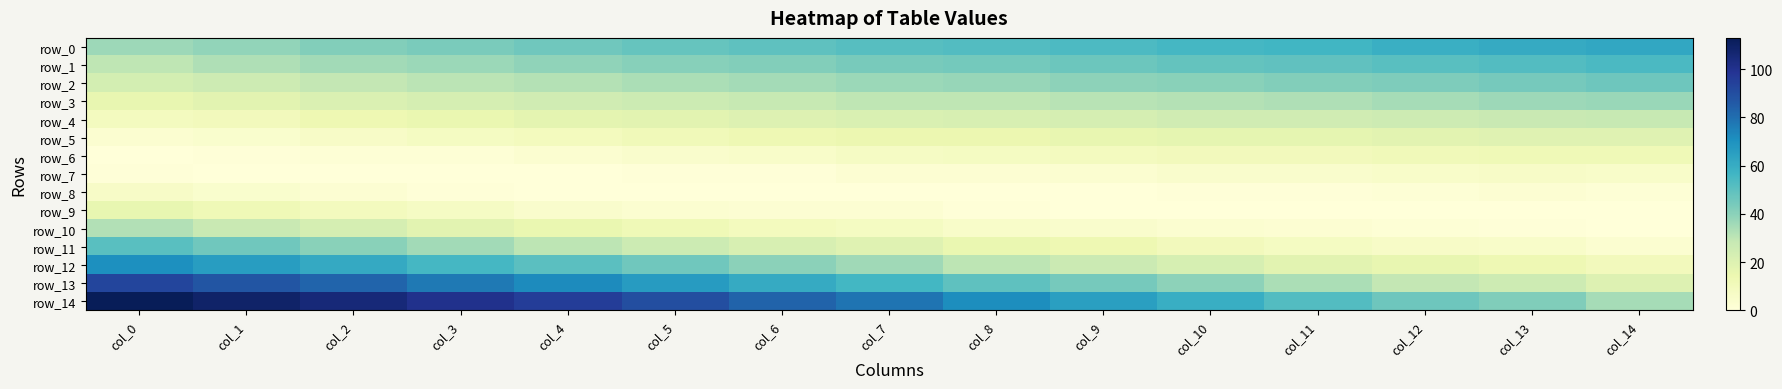

Which series has the largest total across all categories?

row_14